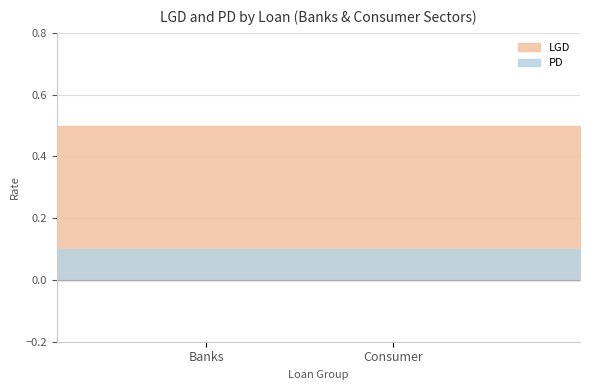

Reading left to right, what are all the values shown in this chart?

LGD: 0.5	0.5	0.5	0.5	0.5	0.5	0.5	0.5	0.5	0.5	0.5	0.5	0.5	0.5	0.5
PD: 0.1	0.1	0.1	0.1	0.1	0.1	0.1	0.1	0.1	0.1	0.1	0.1	0.1	0.1	0.1